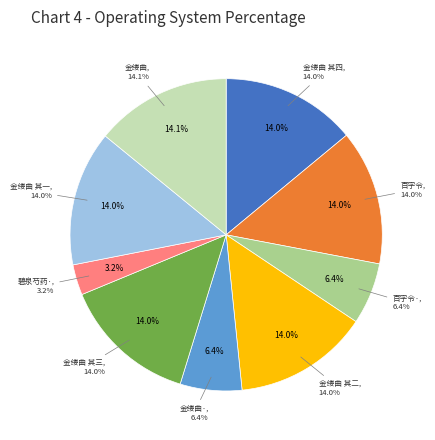

What is the change in value from 百字令 喜药林至高平招同周倬云陆秀三柳湖即席赋此 to 金缕曲 黄药林自兴安军营寄梅花小幅因题四阕于左方 其一?

-4